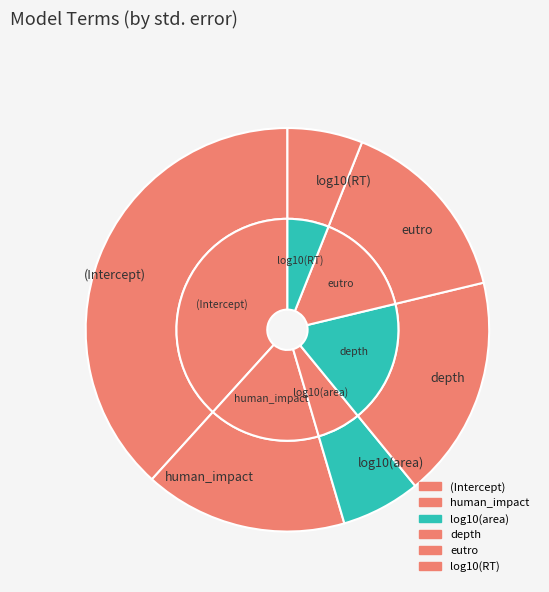

Count the number of slices in the pie.

6